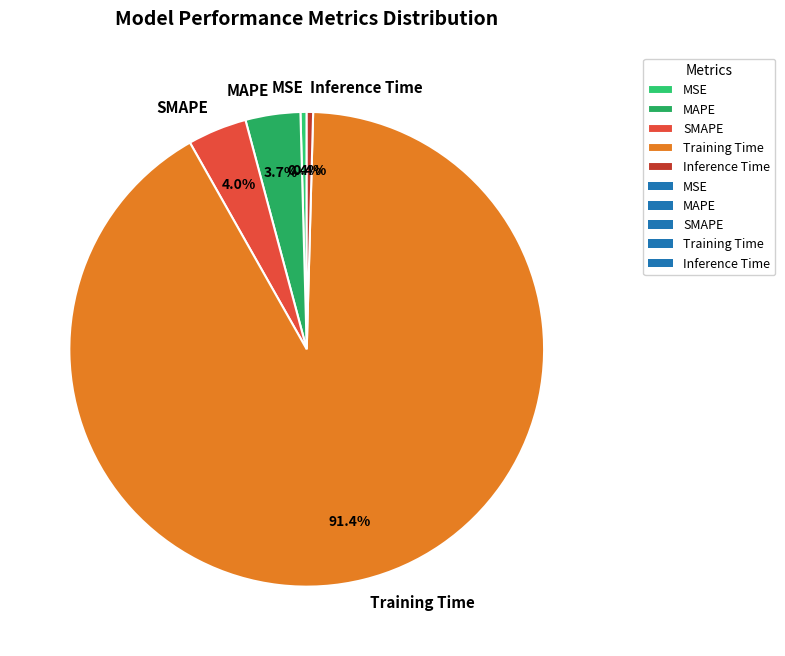

To the nearest percent, what portion does SMAPE represent?

4%